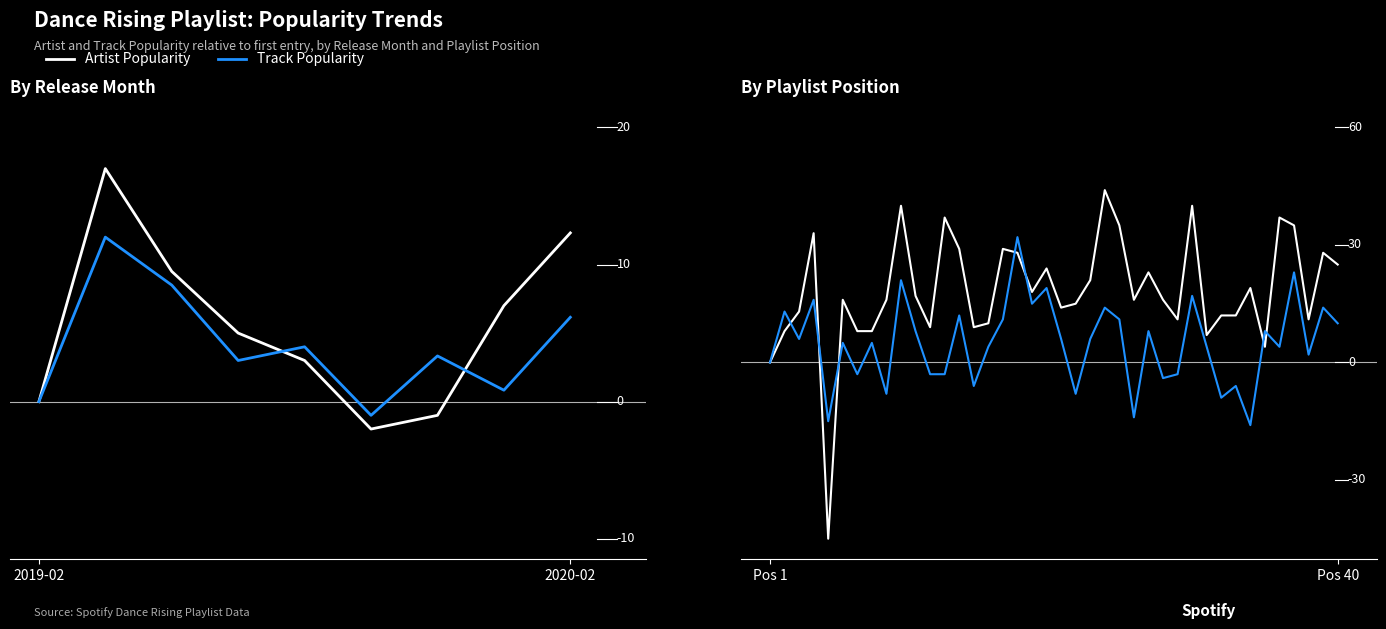

How many data points in Artist Popularity are above 16?

19